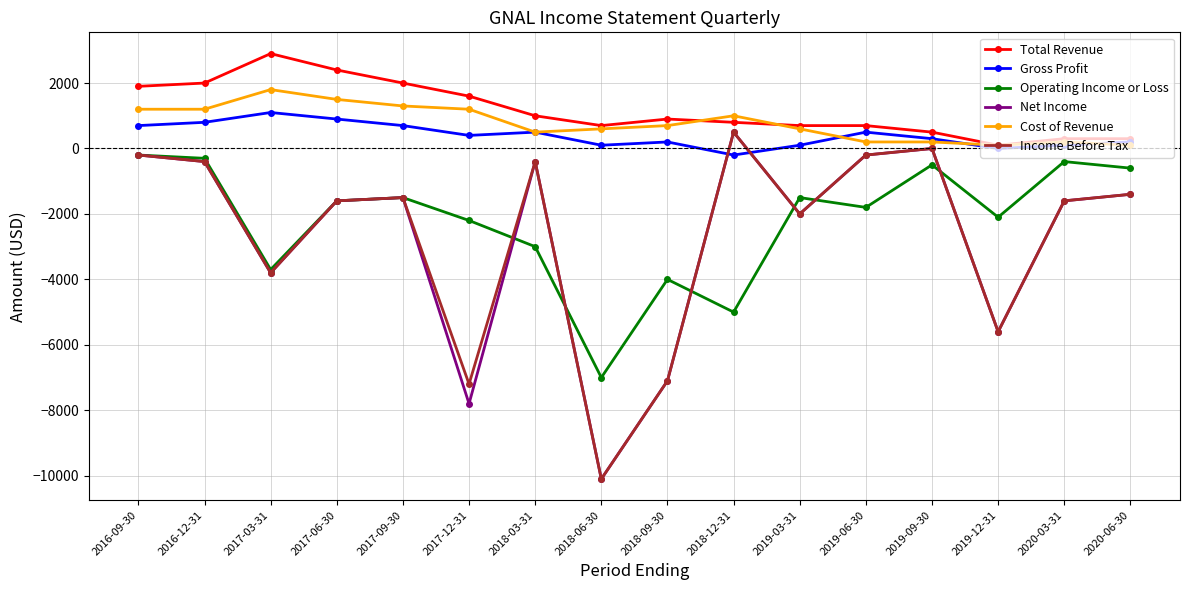

The value of Net Income at 2019-12-31 is -5600. True or false?

True